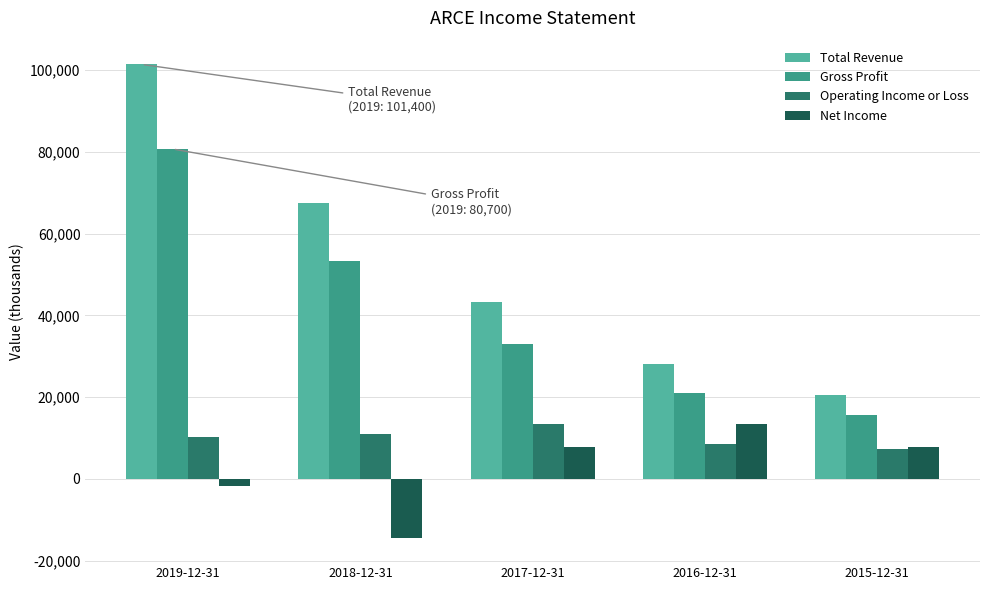

Are the bars grouped side by side (vs. stacked)?

Yes